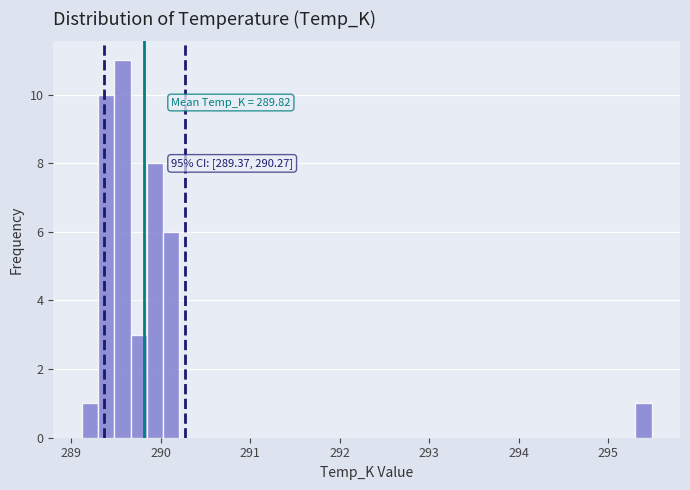

Read against the x-axis, roughly where is the centre of the tallest bar?

289.6